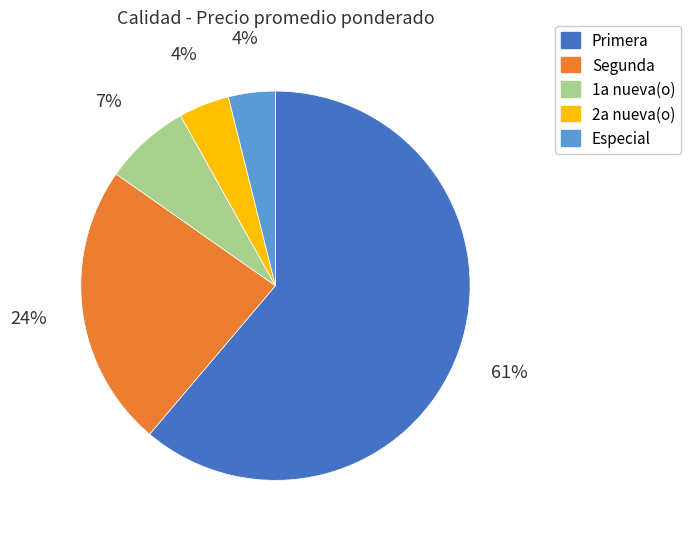

To the nearest percent, what is the average slice percentage?

20%